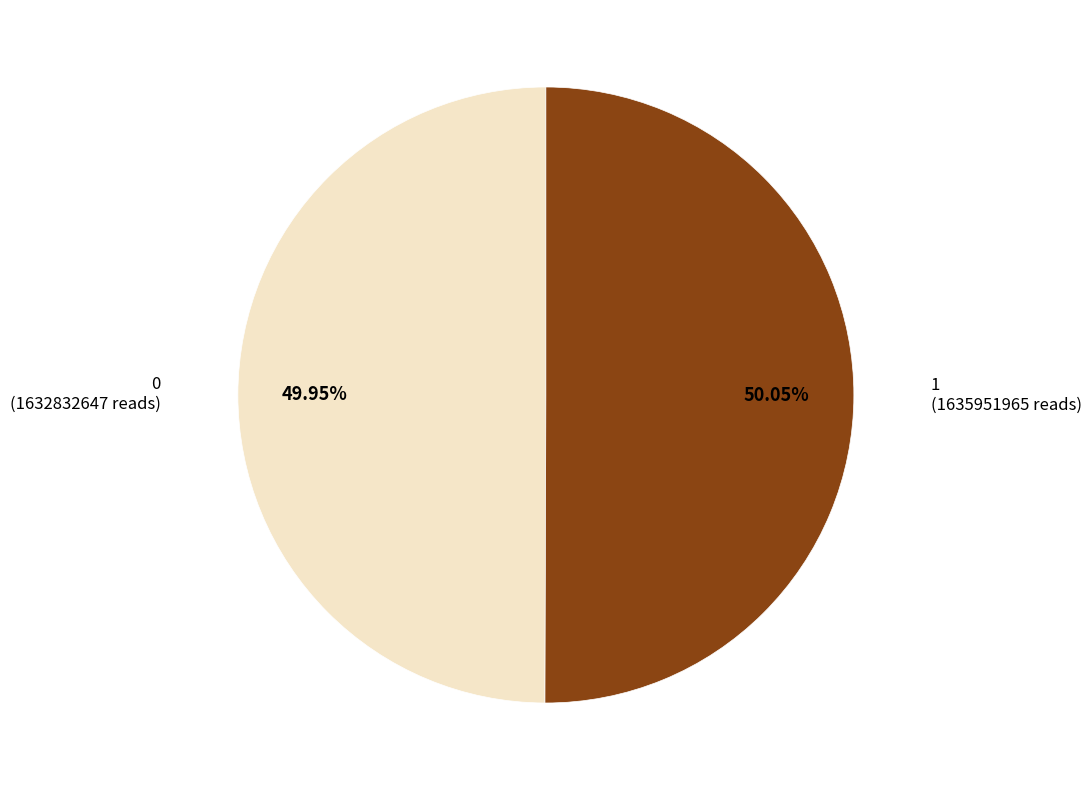

Combined, do 1 and 0 account for over 50%?

Yes